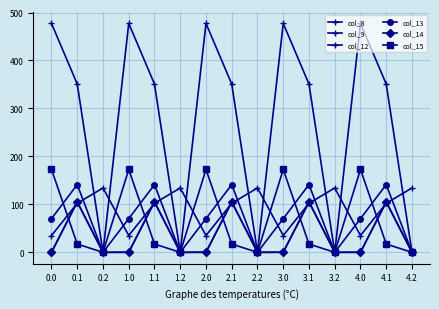

Which series changed the most between 2.2 and 4.2?

col_8